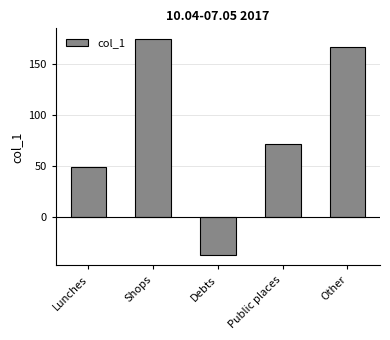

What is the sum of the values at Lunches and Shops?

223.1